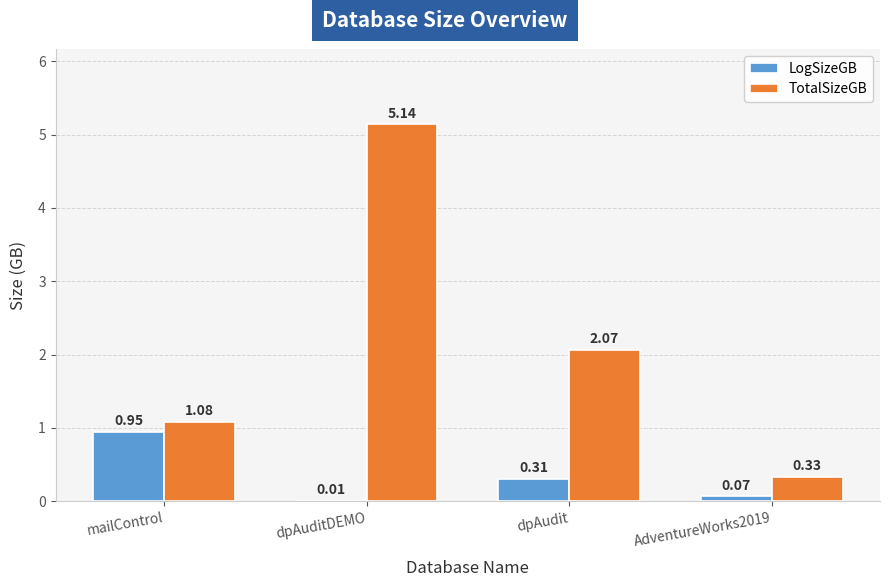

Where is LogSizeGB nearest to the value 0?

dpAuditDEMO